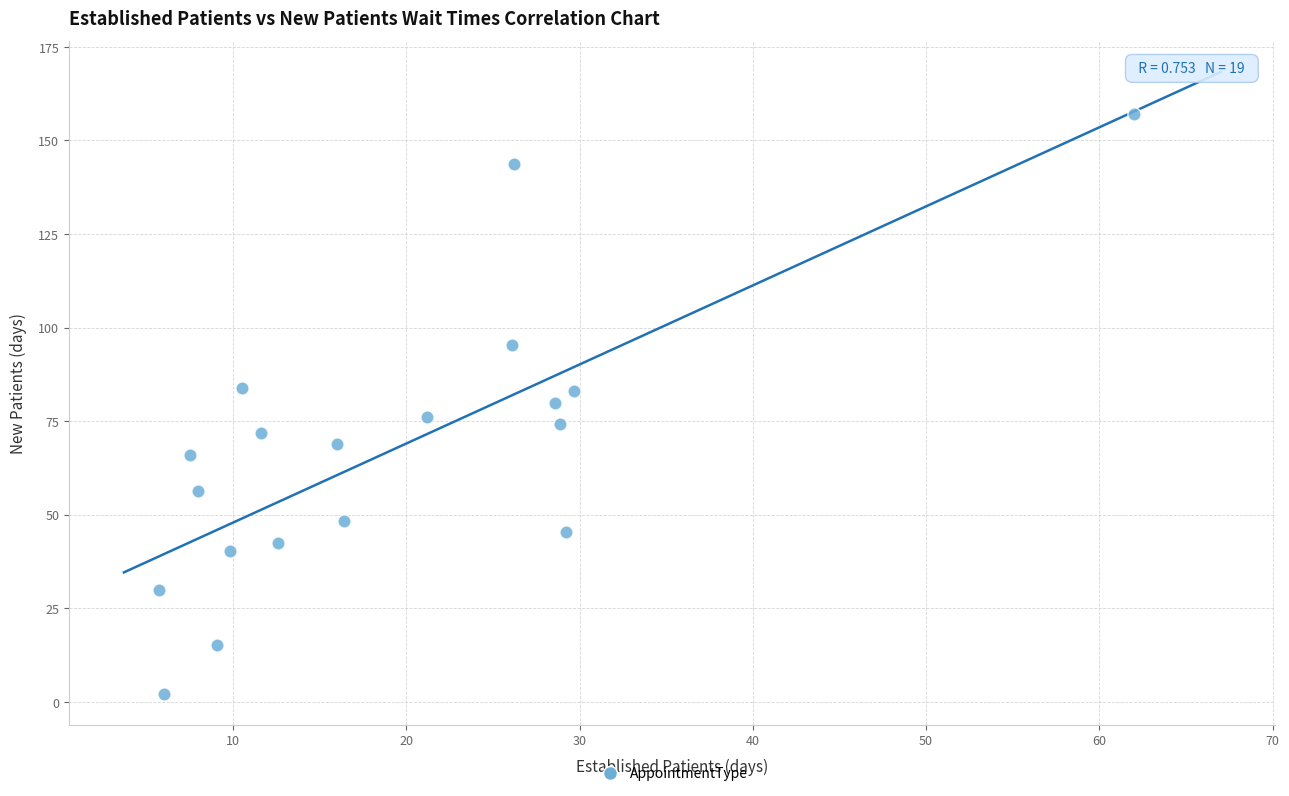

What is the range of X values (max minus min)?

56.3